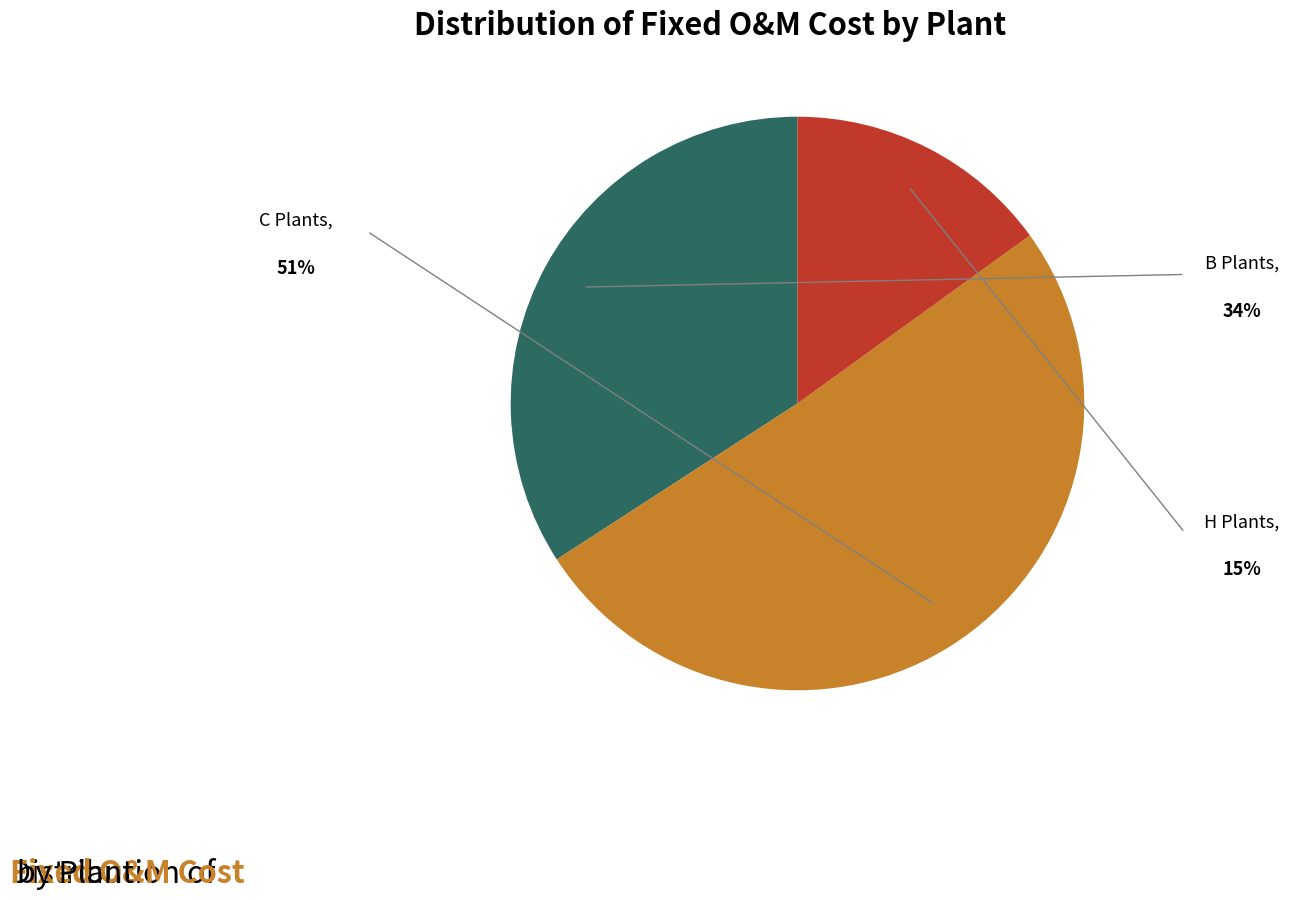

Is the sum of B Plants and H Plants greater than half?

No